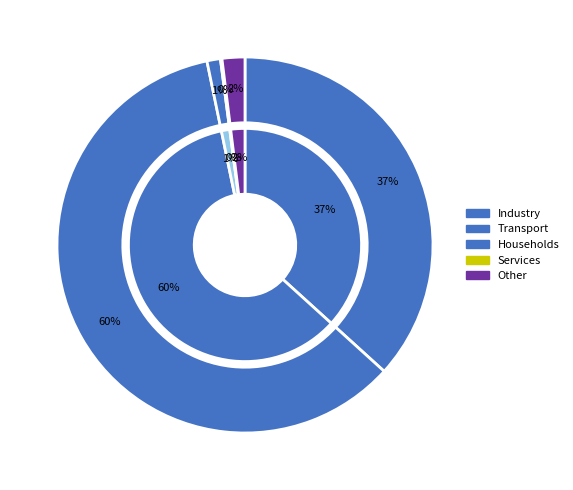

Is it true that dtlb_misses_walk_cycles is 11% of the pie?

False